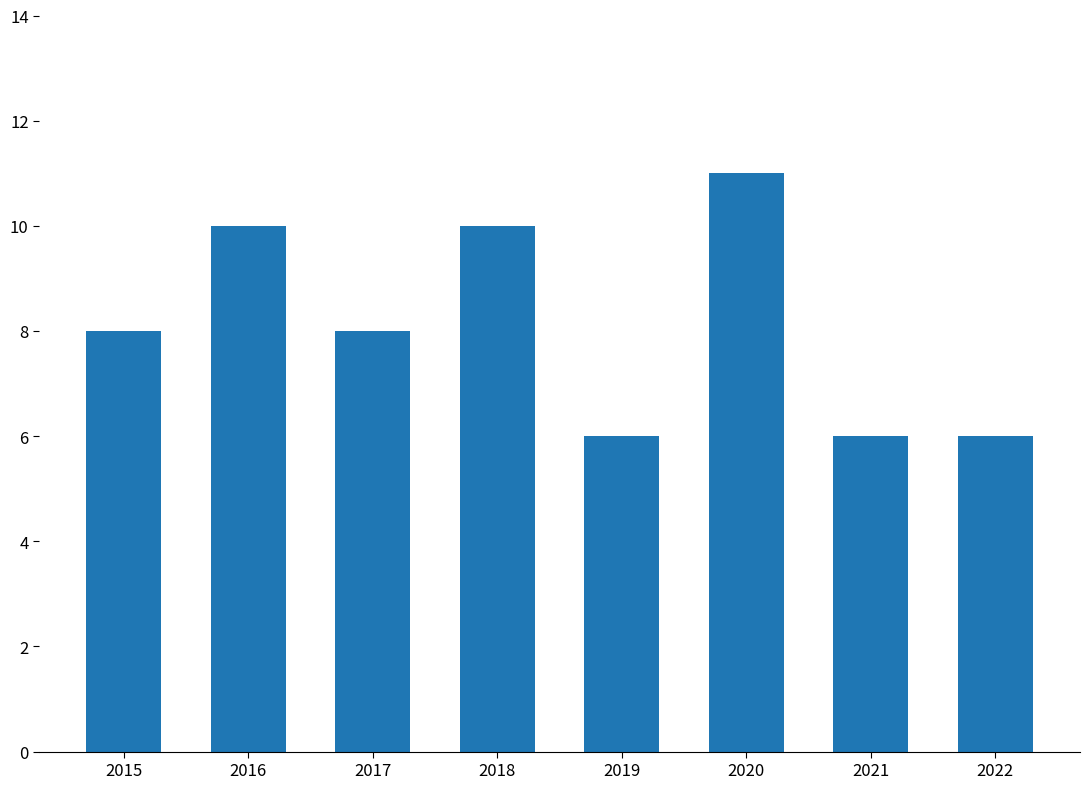

Which label corresponds to the largest value in the chart?

2020